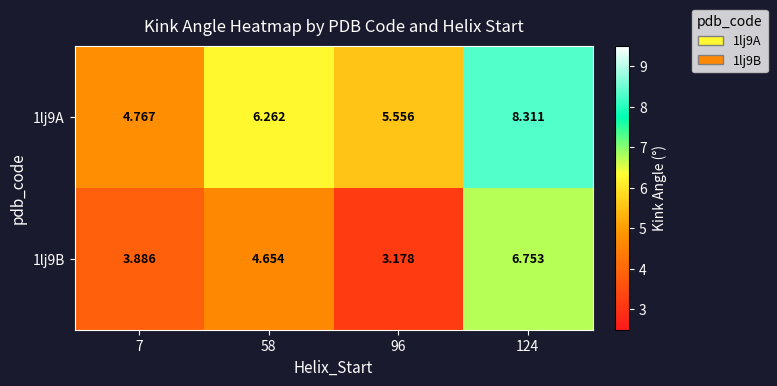

Reading left to right, extract all data points from this chart.

1lj9A: 7=4.8	58=6.3	96=5.6	124=8.3
1lj9B: 7=3.9	58=4.7	96=3.2	124=6.8